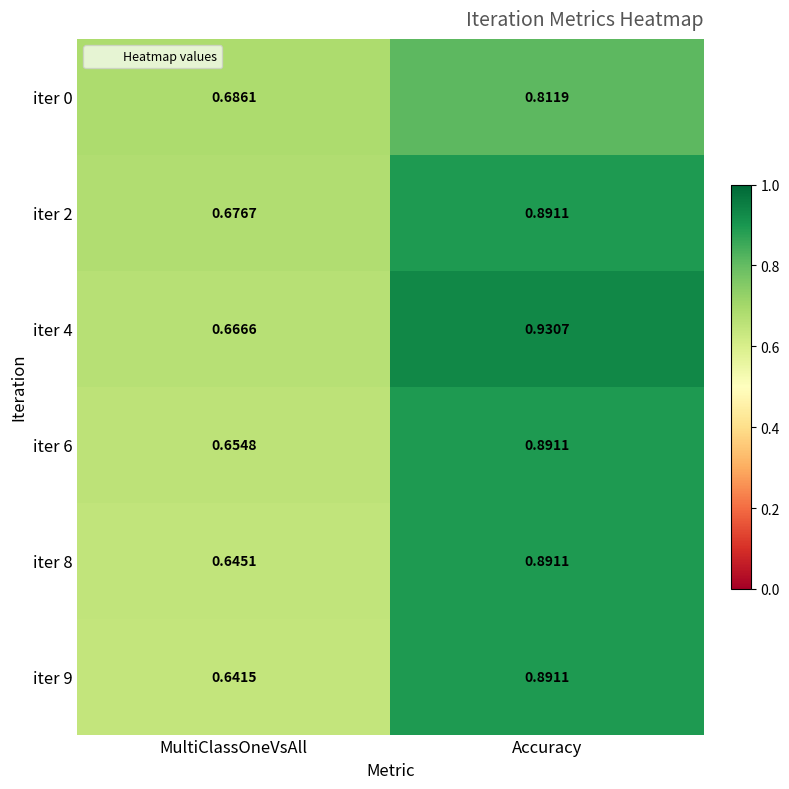

Is the value of iter 2 at Accuracy greater than the value of iter 0 at MultiClassOneVsAll?

Yes